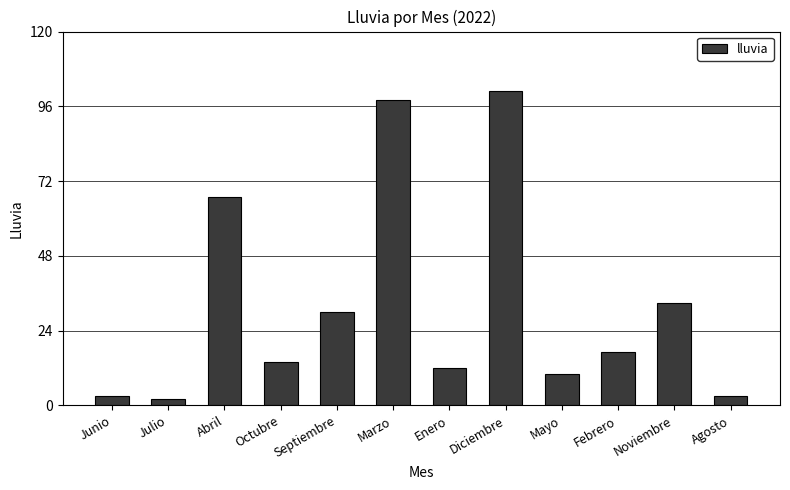

Reading left to right, extract all data points from this chart.

Junio=3	Julio=2	Abril=67	Octubre=14	Septiembre=30	Marzo=98	Enero=12	Diciembre=101	Mayo=10	Febrero=17	Noviembre=33	Agosto=3